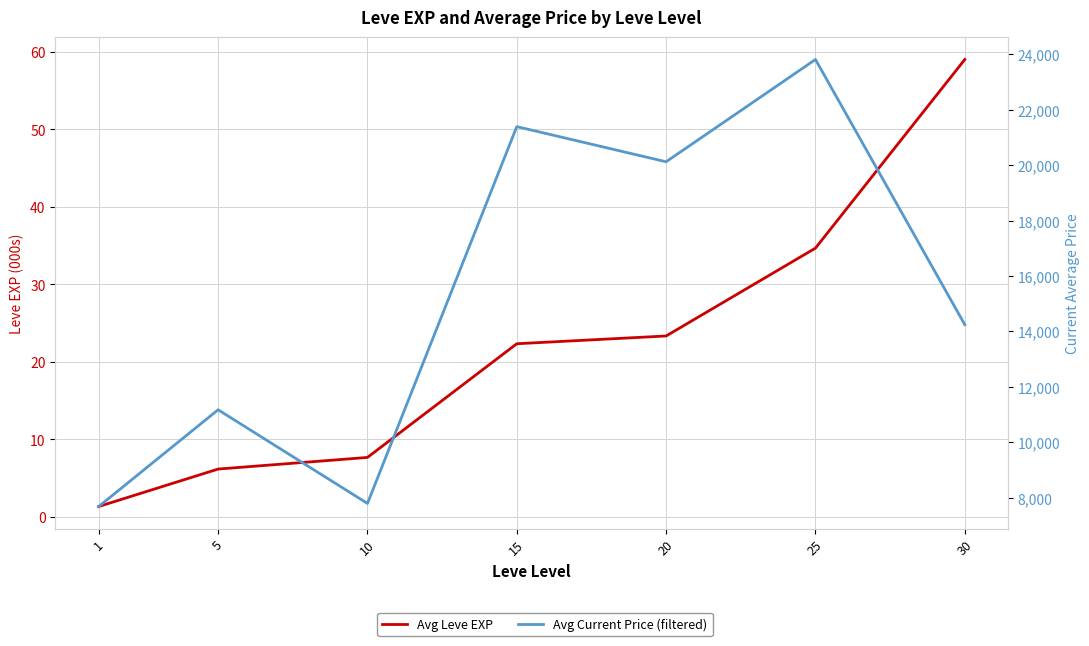

Is this an area chart (filled region under the line)?

No